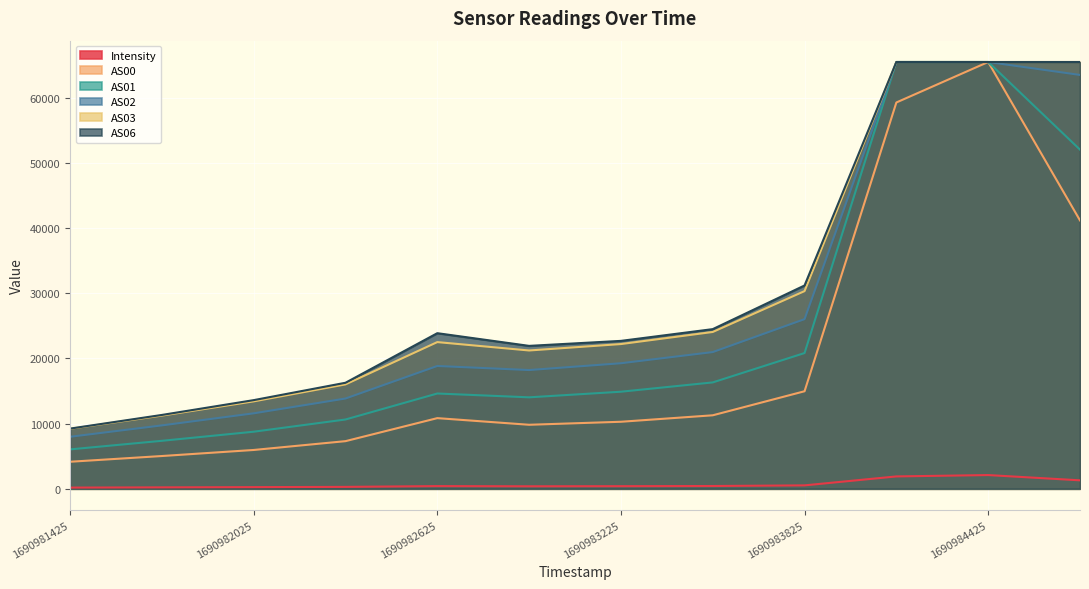

Does the chart display data point markers on the line(s)?

No